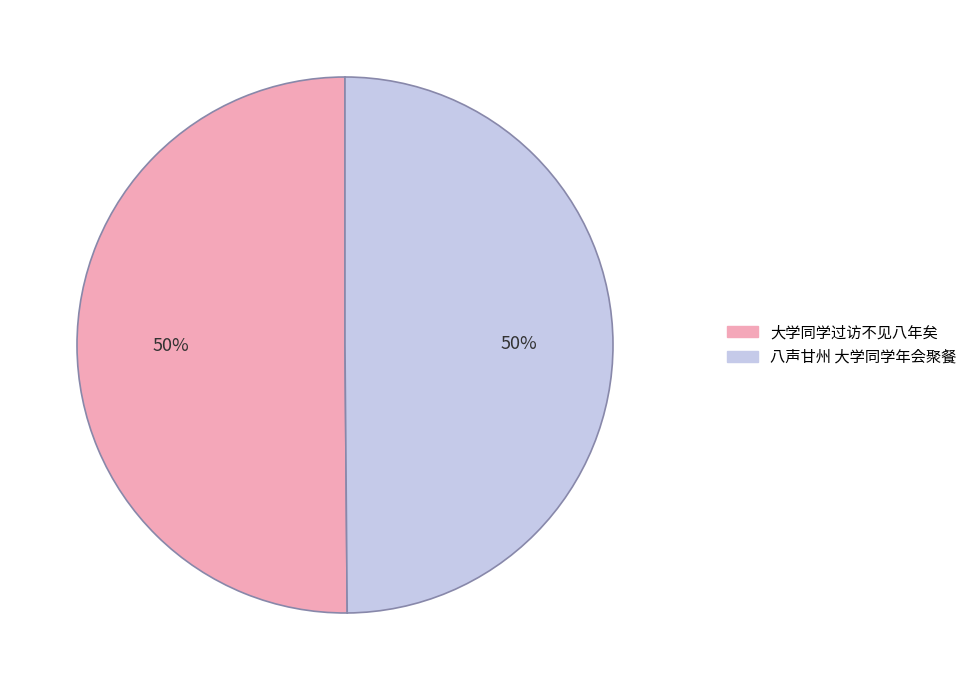

What is the ratio of the value at 大学同学过访不见八年矣 to the value at 八声甘州 大学同学年会聚餐?

1.0